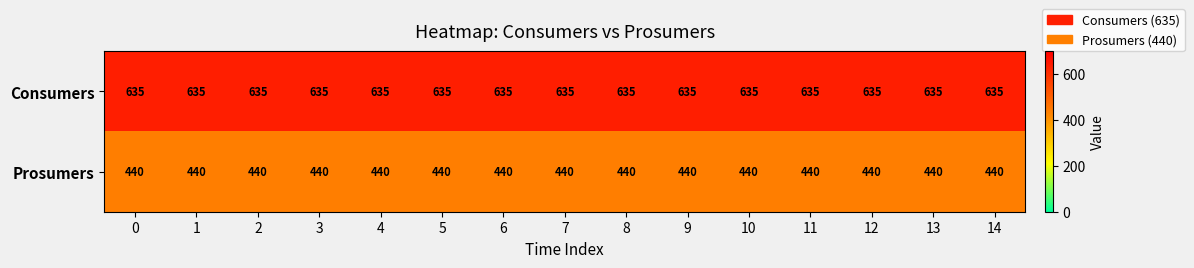

The value of Consumers at 7 is 353. True or false?

False